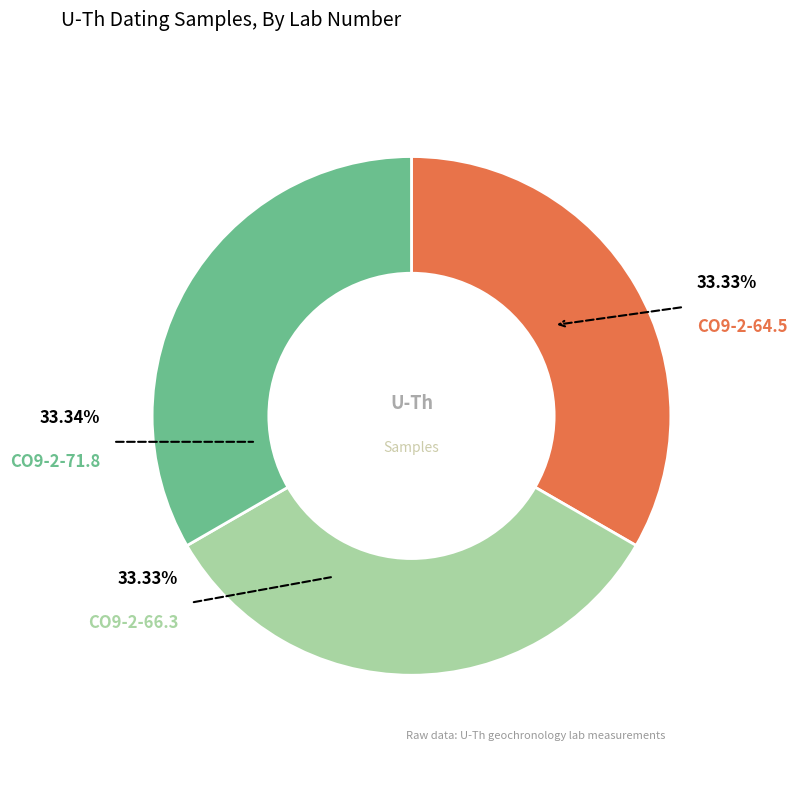

Is CO9-2-66.3 the majority of the pie?

No